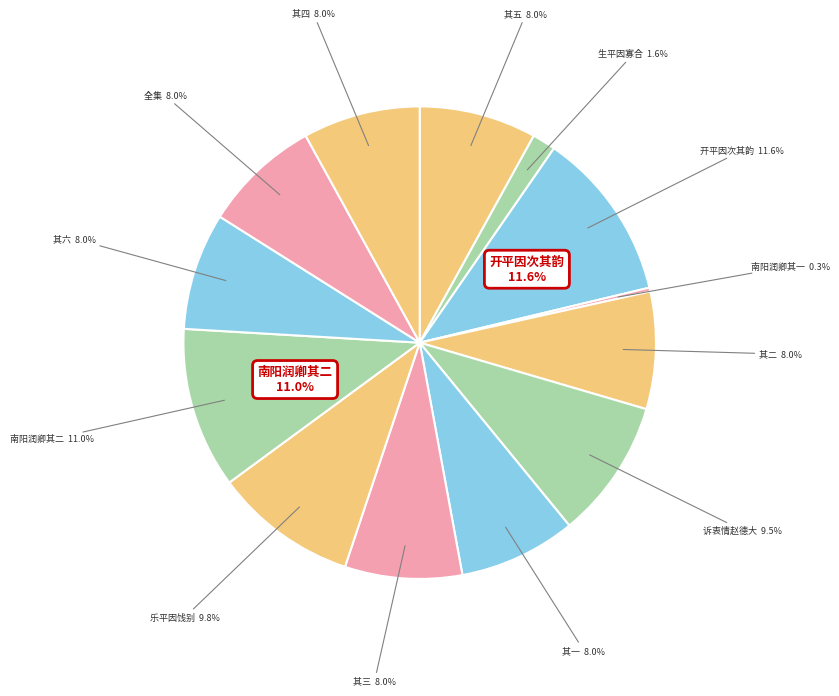

True or false: 生平·生平因寡合 accounts for 1% of the total.

False